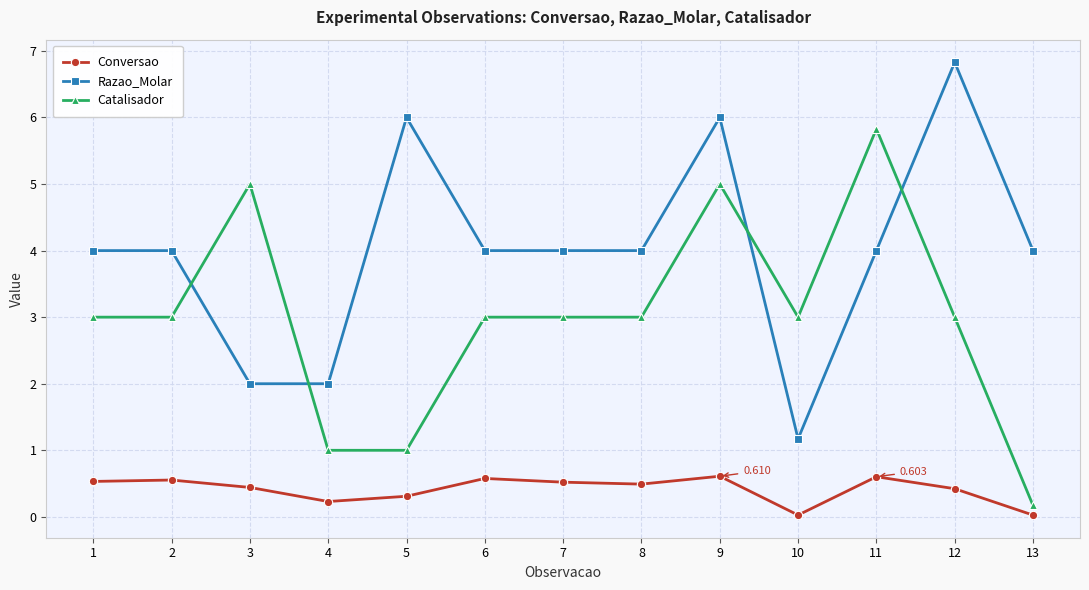

Does the chart display data point markers on the line(s)?

Yes